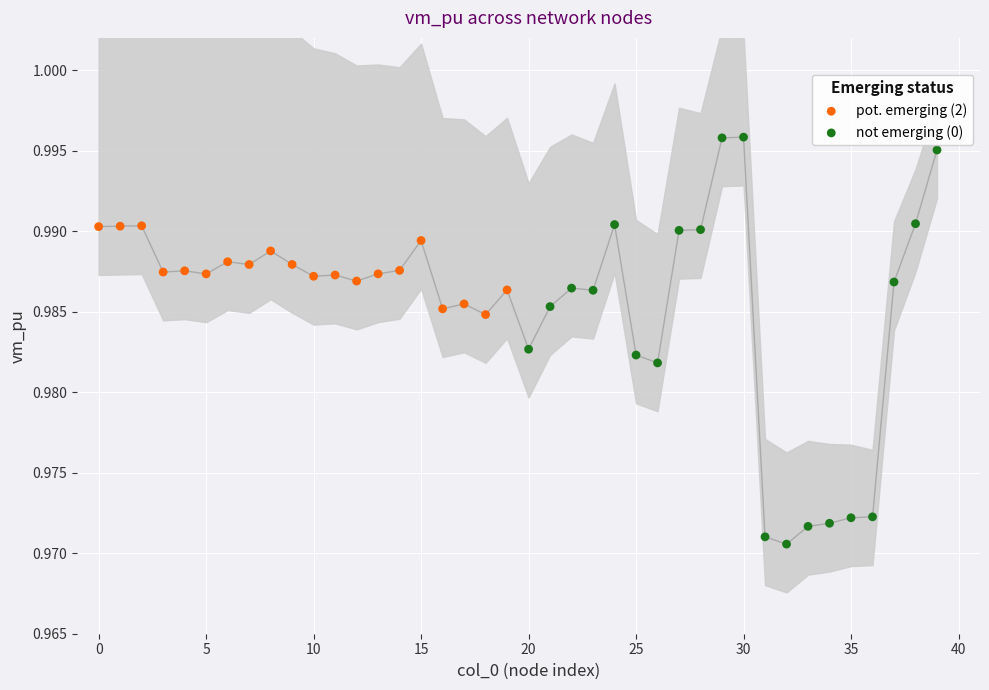

Which series contains the highest Y value?

not emerging (0)